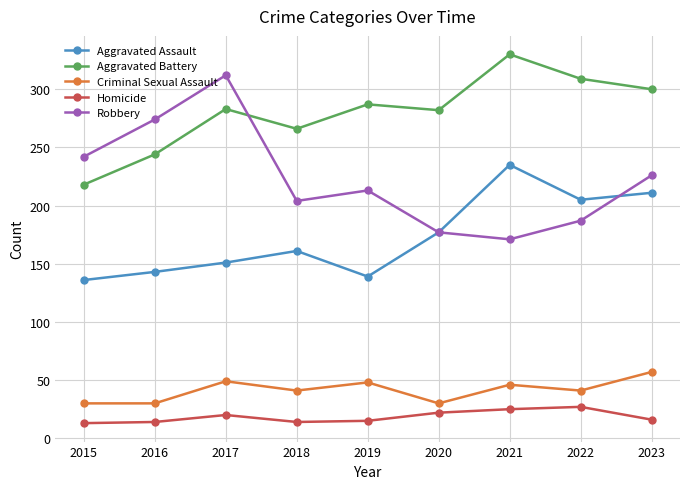

True or false: Aggravated Assault and Criminal Sexual Assault intersect in this chart.

False